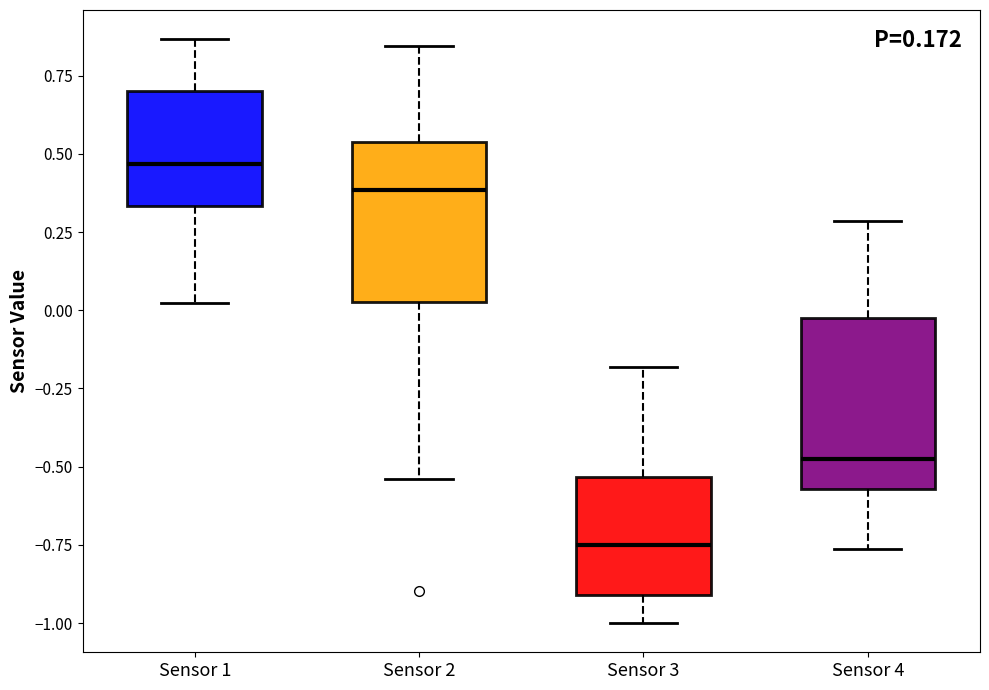

Where does the lower whisker of the box for Sensor 4 end on the y-axis? The values are not printed on the chart, so give them approximately, as read against the axis.

-0.75